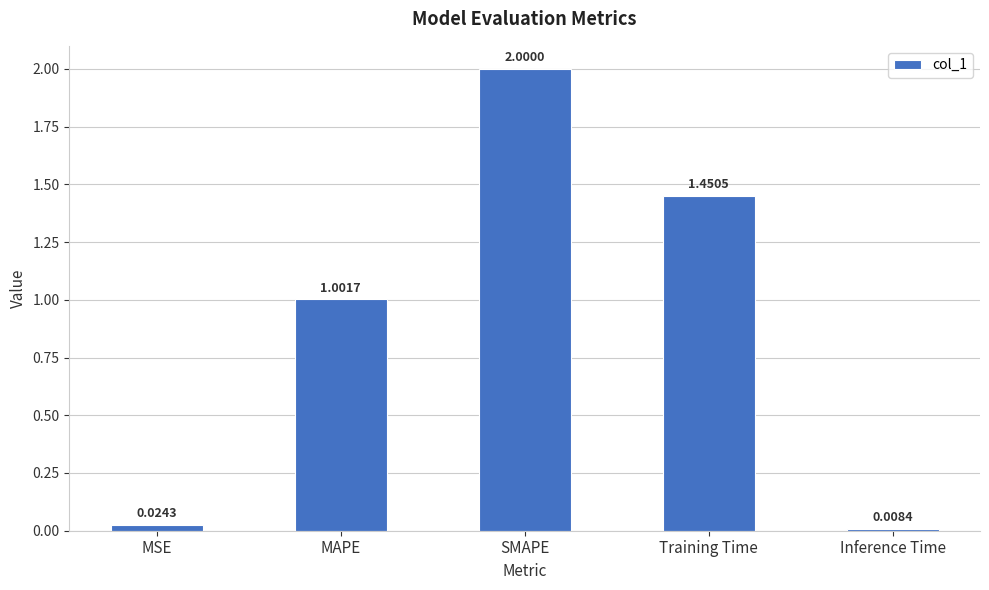

Are the bars horizontal?

No